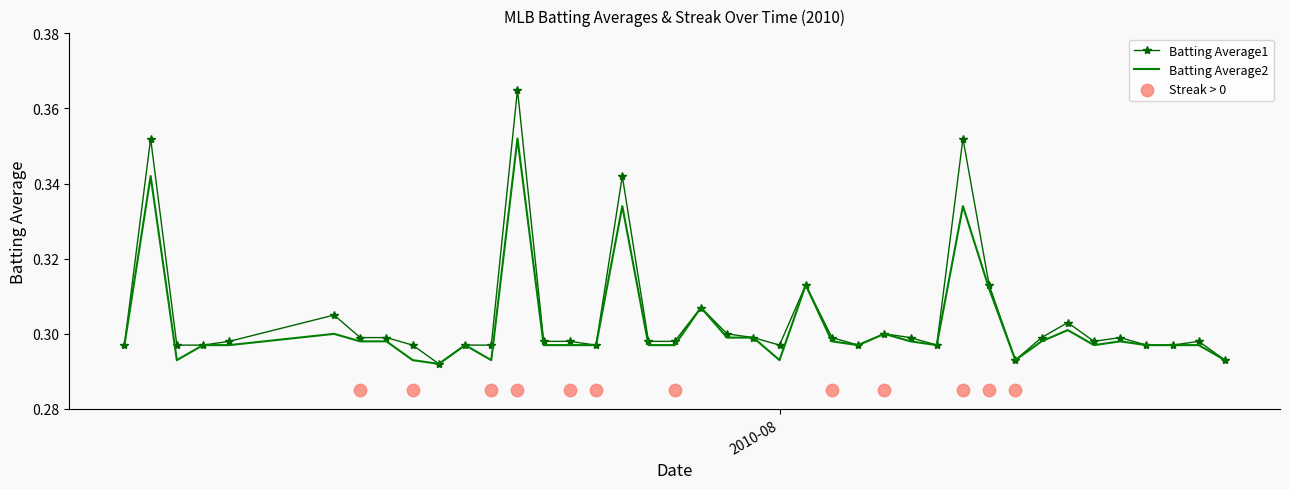

Which series contains the highest Y value?

Batting Average1